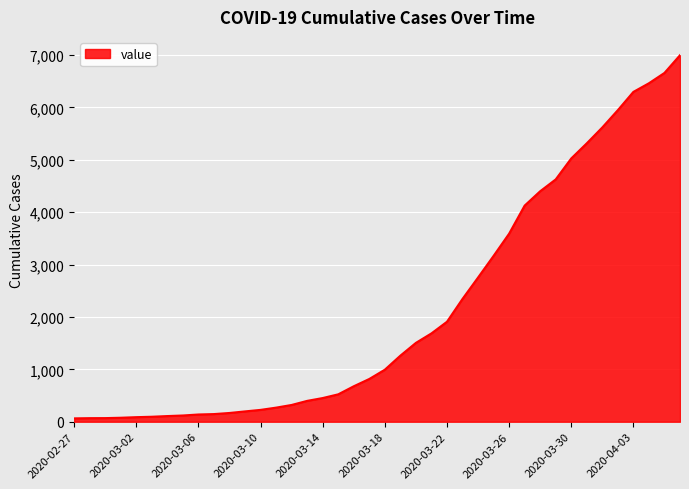

What is the difference between the maximum and minimum values?

6931